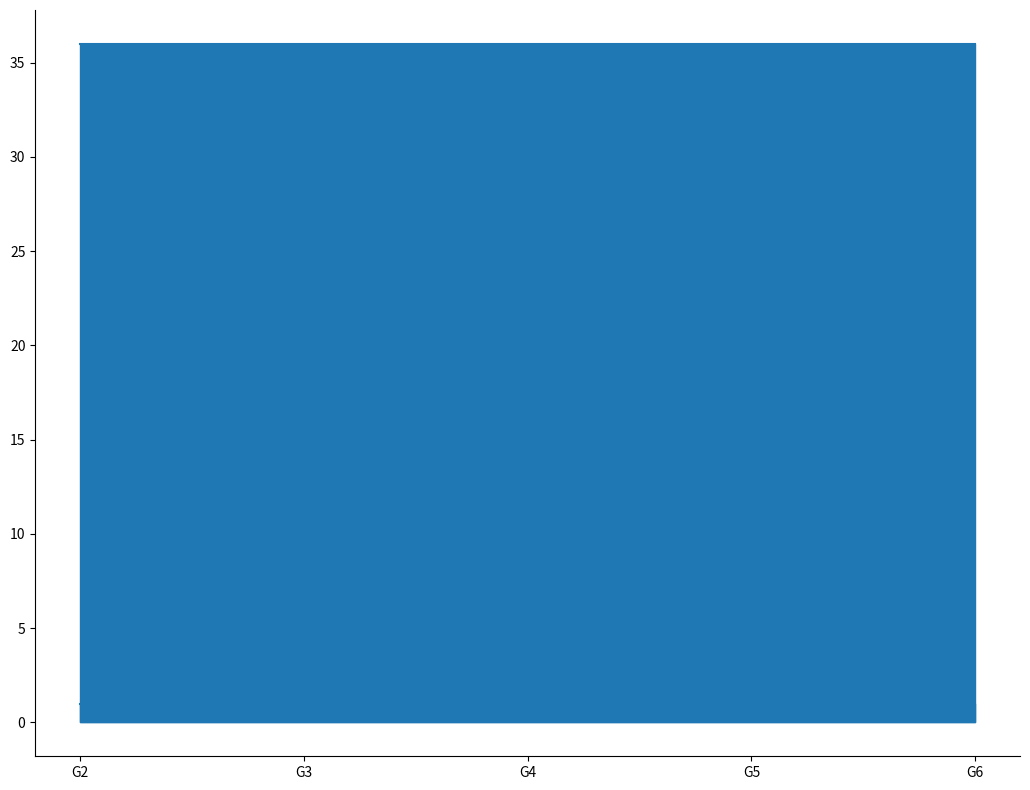

Reading left to right, extract all data points from this chart.

Progress: 1.0	1.0	1.0	1.0	1.0
Week: 36.0	36.0	36.0	36.0	36.0